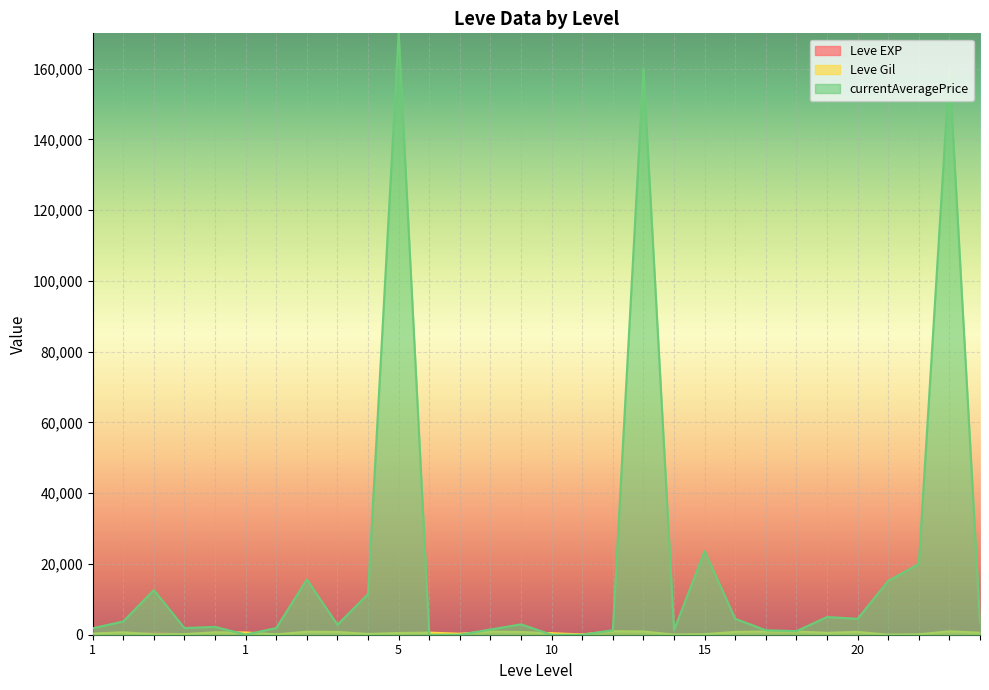

What is the value of the Leve Gil point at the 20th from the left?

910